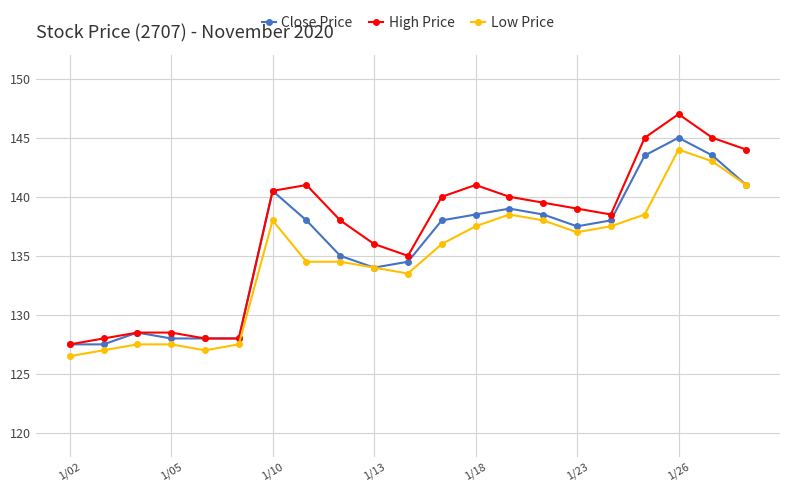

Which series has the widest spread of values?

High Price